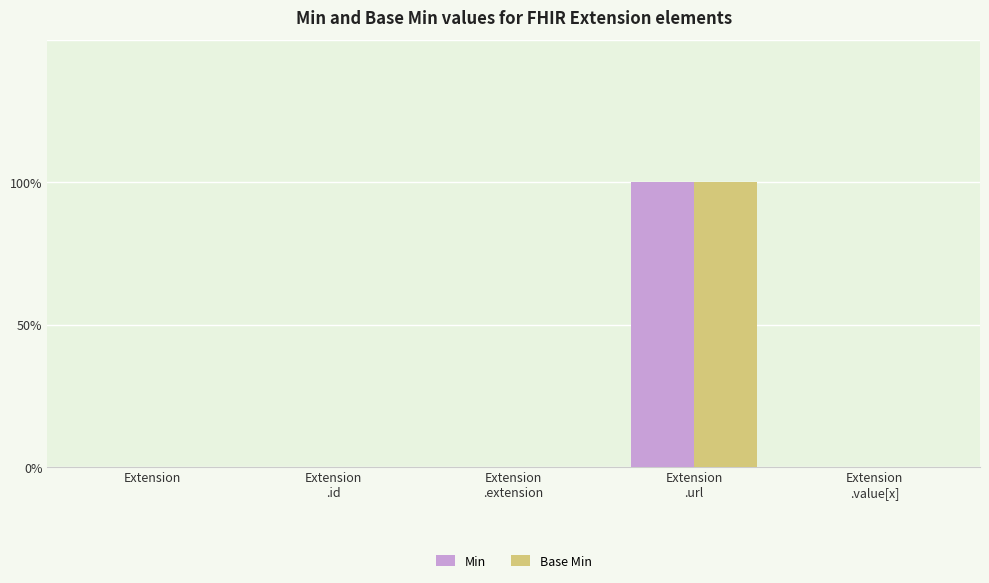

At Extension
, list the series in order from largest to smallest.

Min, Base Min